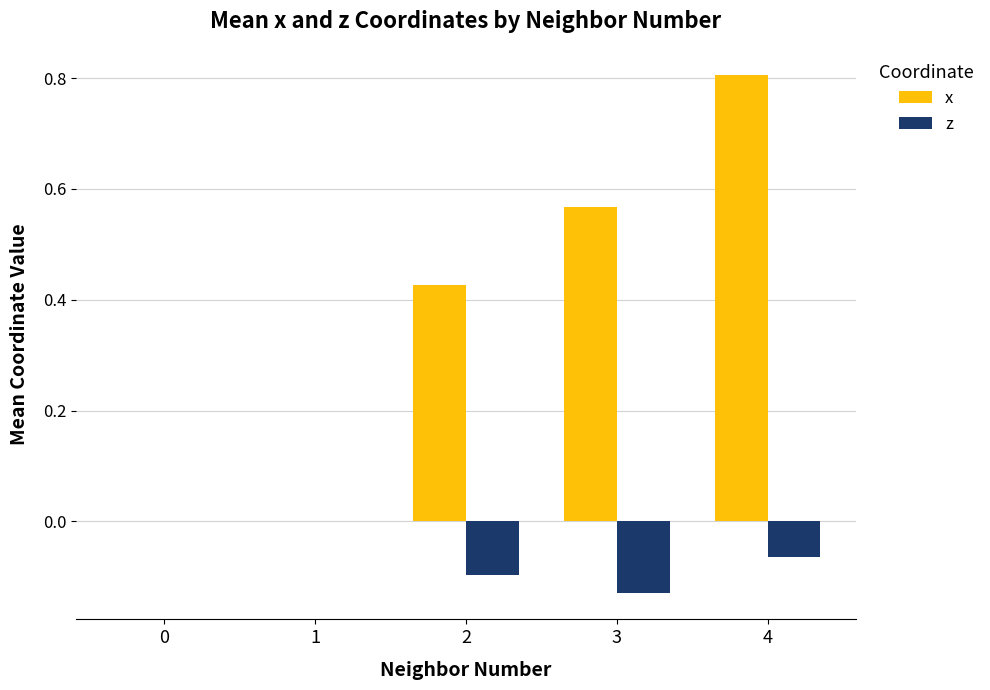

At which category does the chart reach its peak across all series?

4